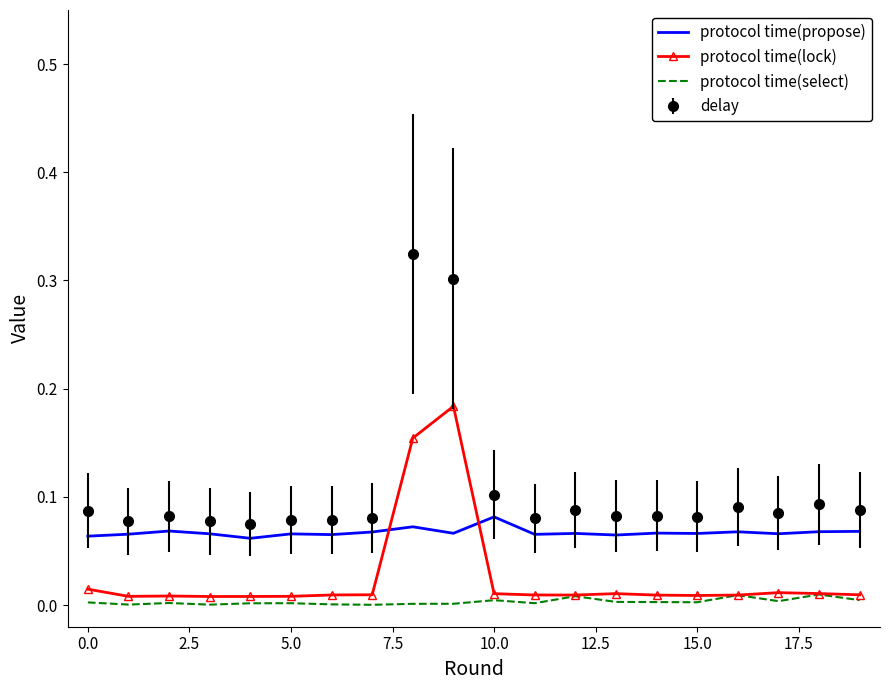

List the series in order of their peak value, highest first.

delay, protocol time(lock), protocol time(propose), protocol time(select)